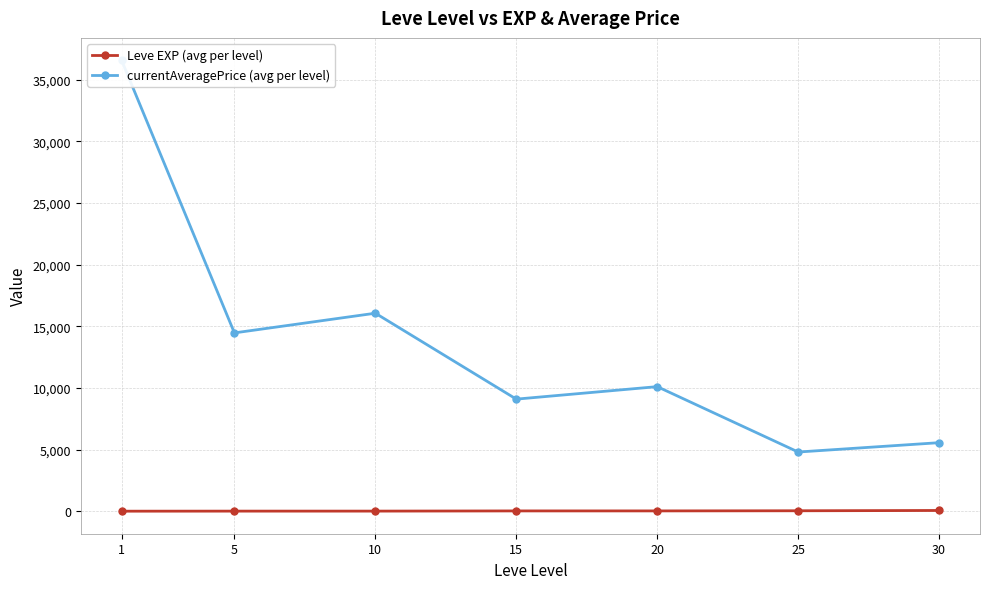

How many series are shown in this chart?

2